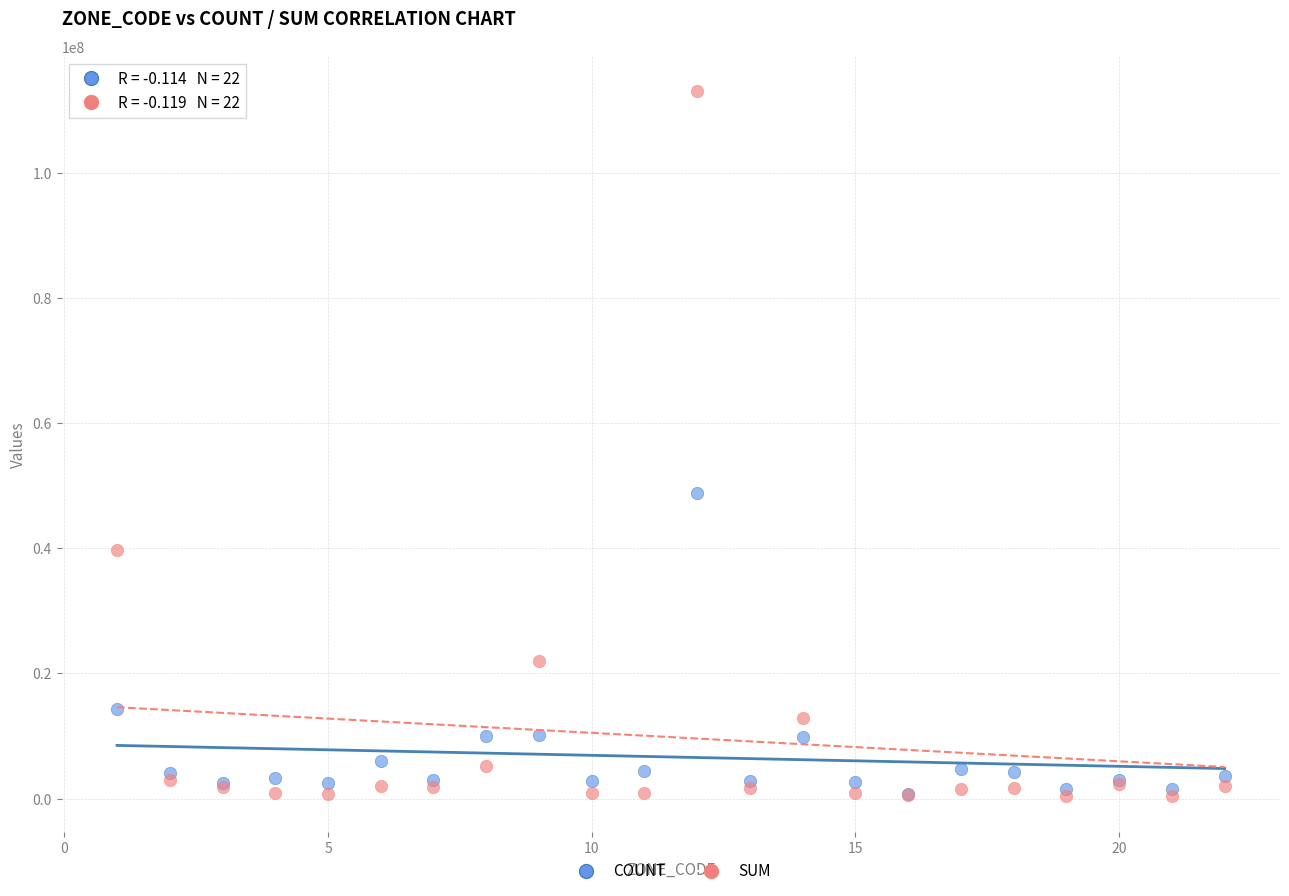

In the SUM series, what Y value is closest to 56659331?

39660244